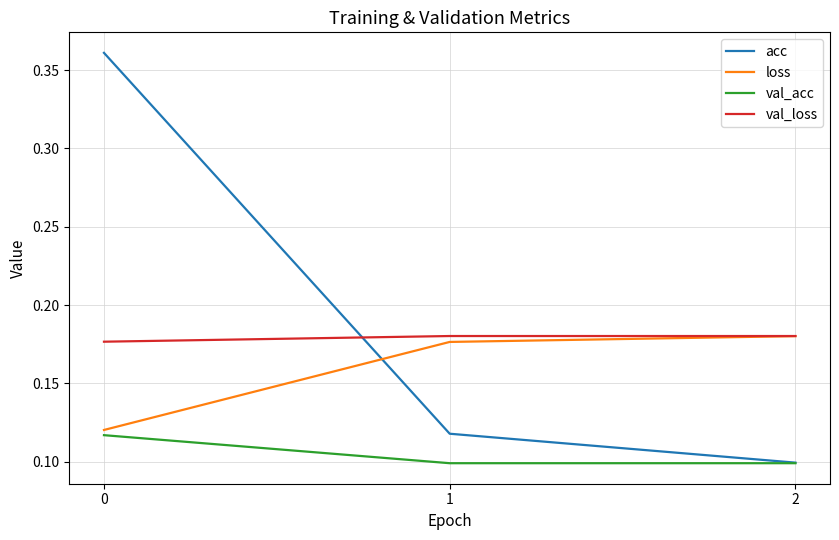

Is it true that loss equals 0.1 at 0?

True